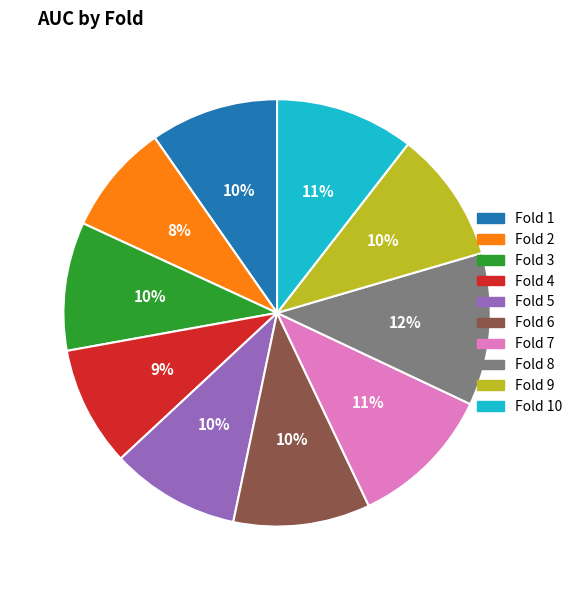

To the nearest percent, what is the combined percentage of Fold 2 and Fold 10?

19%